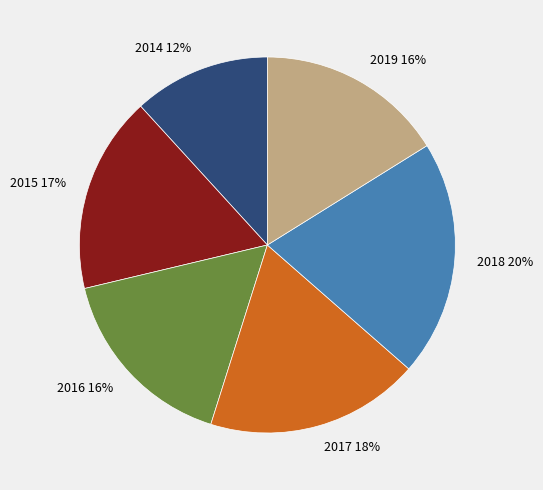

To the nearest percent, what is the difference between the 2016 and 2018 slice percentages?

4%